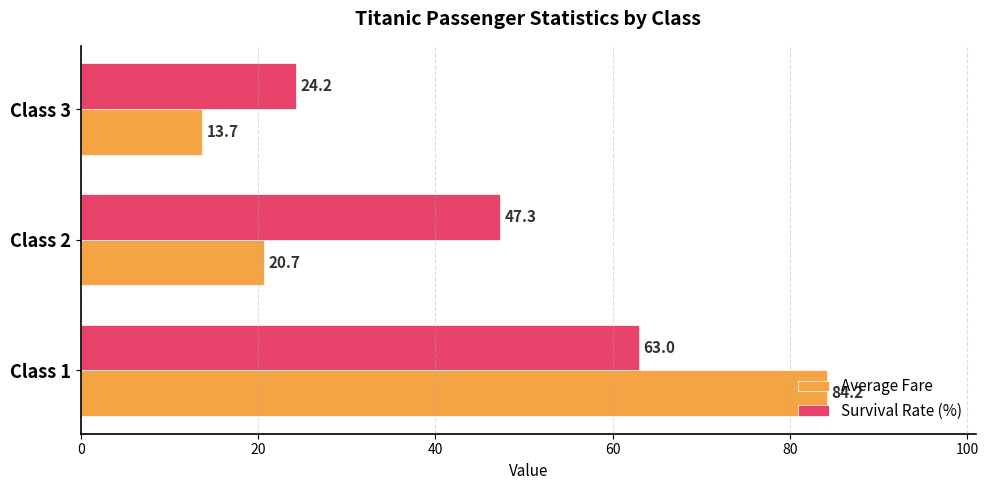

What is the difference between the Average Fare values at Class 3 and Class 2?

7.0